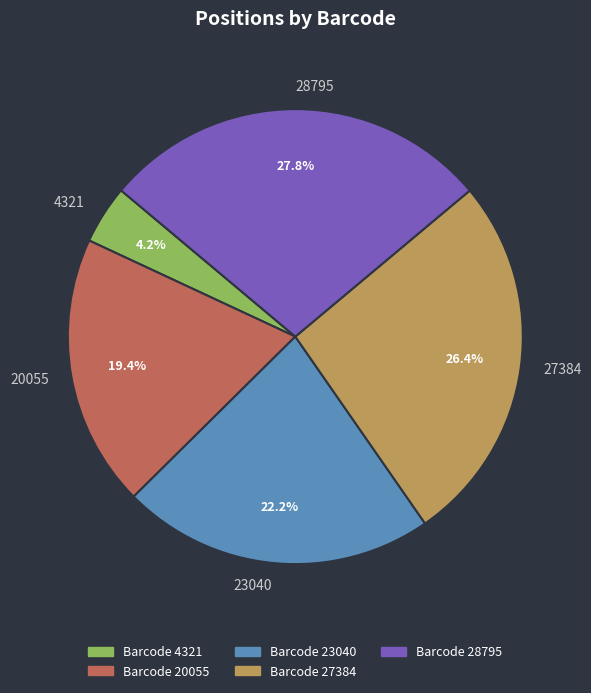

Is 20055 the majority of the pie?

No